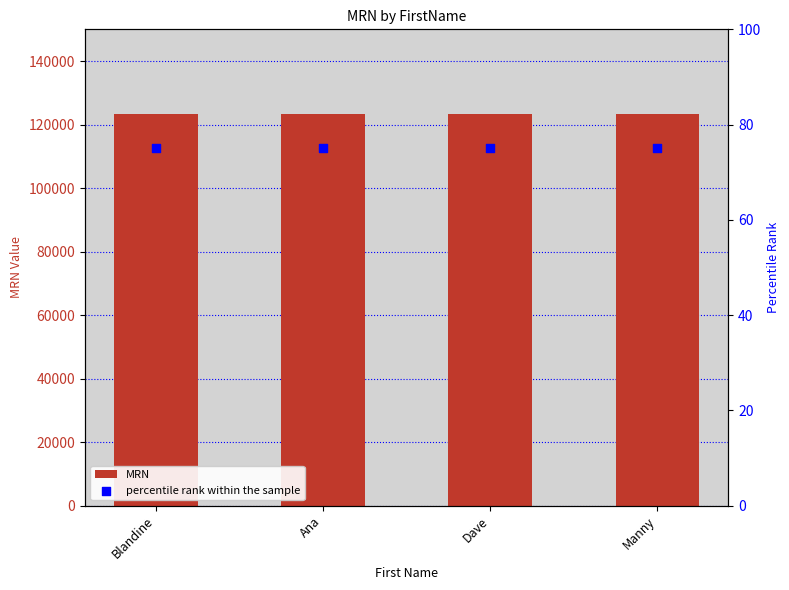

What are all the series names shown in the legend?

MRN, percentile rank within the sample